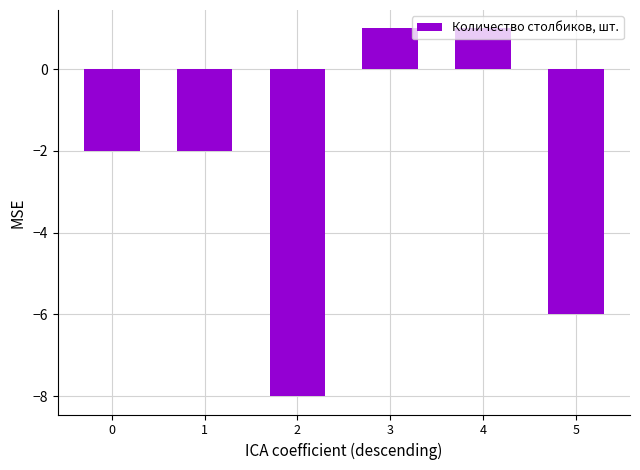

The chart shows a value of -2 at 0. True or false?

True